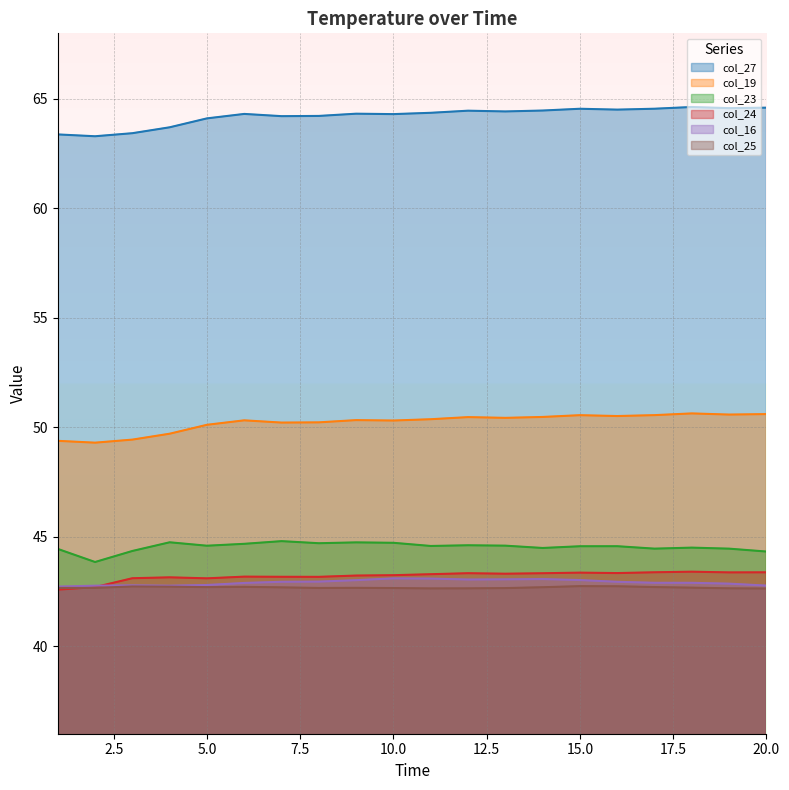

What is the value of the col_25 point at the 2nd from the left?

42.7